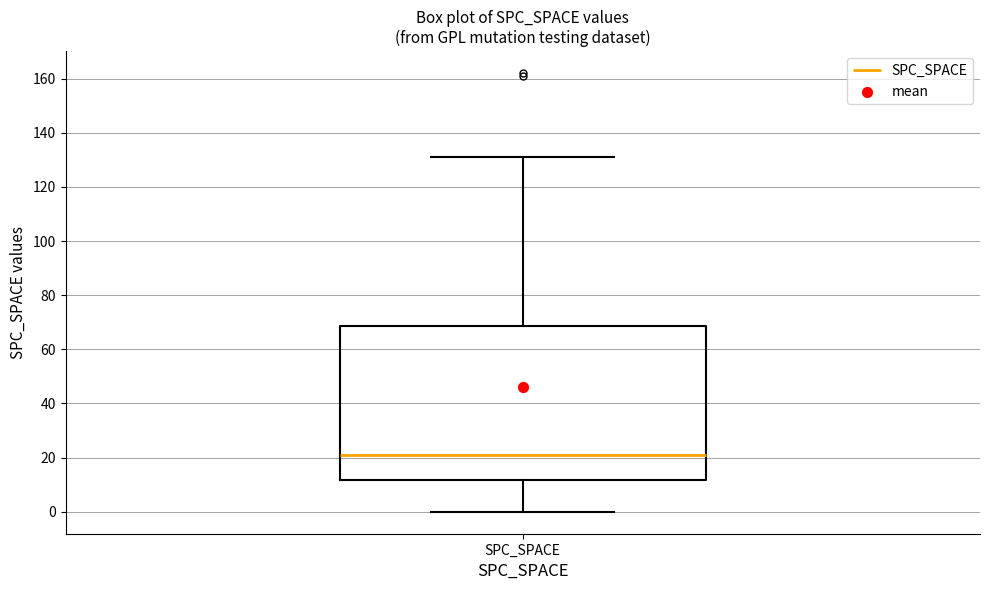

Transcribe this box plot: give where the median line is, the range the box spans, and where the two whiskers end, as read against the y-axis. The values are not printed on the chart, so give them approximately, as read against the axis.

median 22, box 12 to 68, whiskers 0 to 132